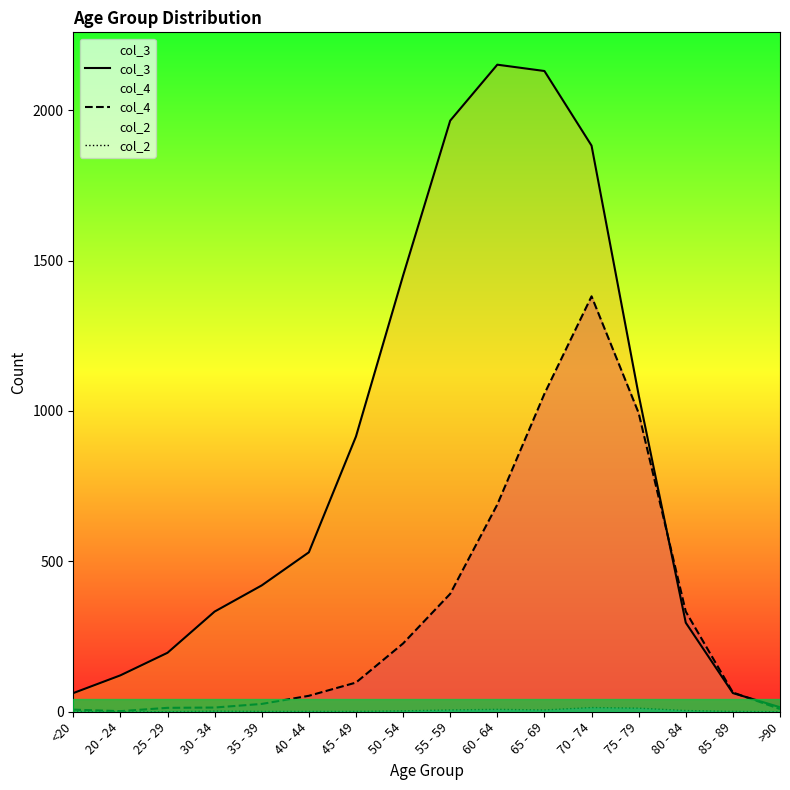

What is the label of the 7th point from the left?

45 - 49